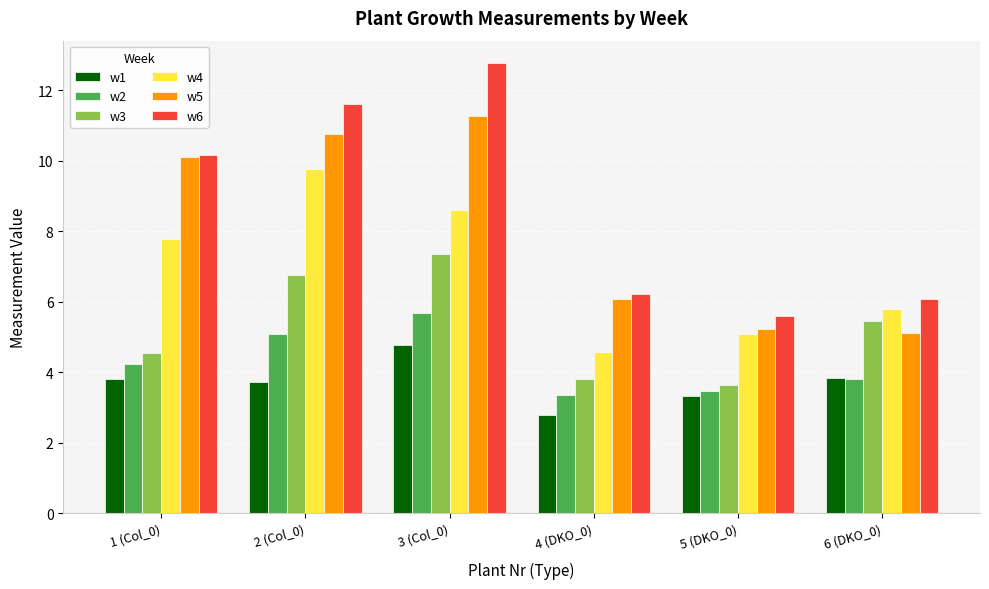

Where is w6 nearest to the value 9?

1 (Col_0)